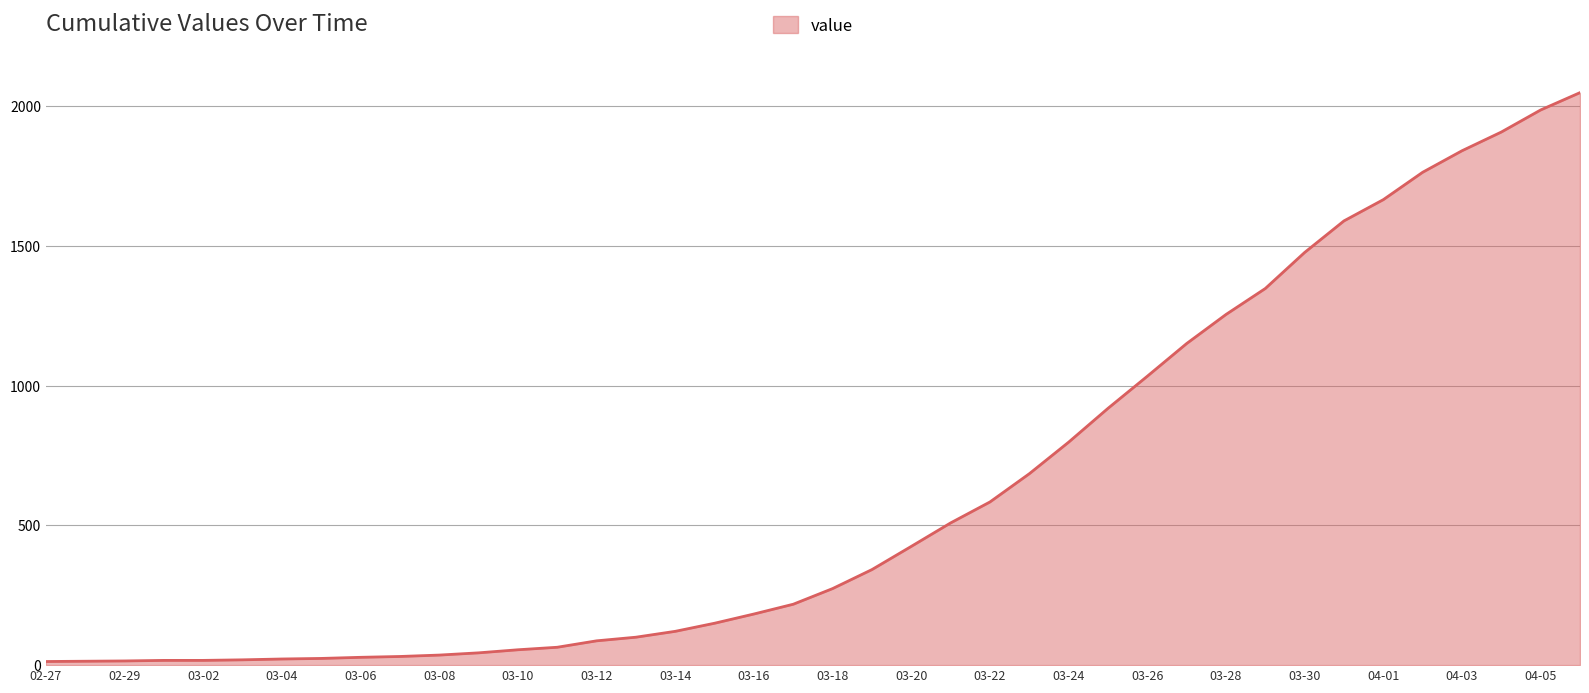

How many lines are shown in the chart?

1